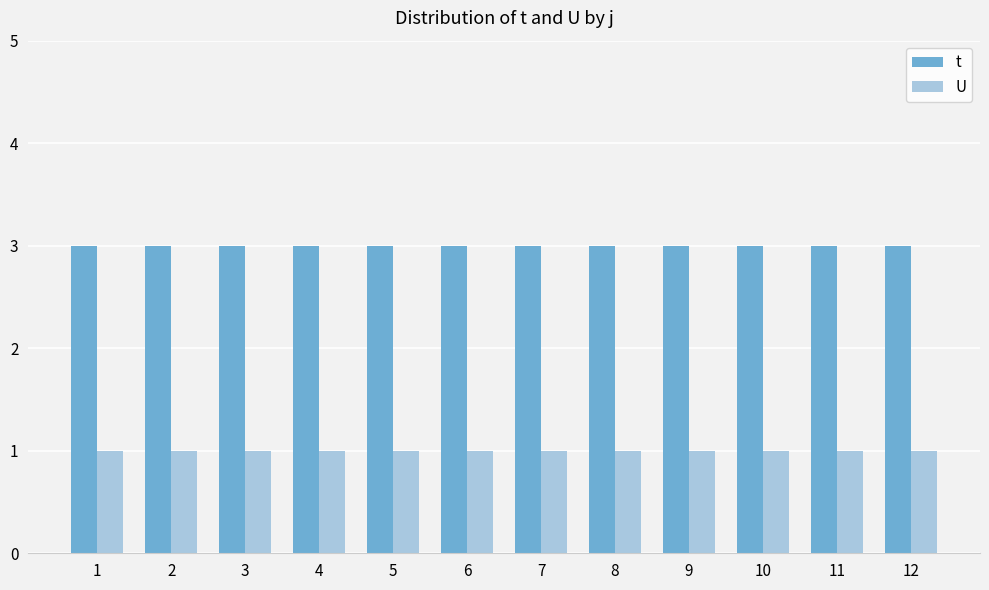

Reading right to left, extract all data points from this chart.

t: 12=3	11=3	10=3	9=3	8=3	7=3	6=3	5=3	4=3	3=3	2=3	1=3
U: 12=1	11=1	10=1	9=1	8=1	7=1	6=1	5=1	4=1	3=1	2=1	1=1